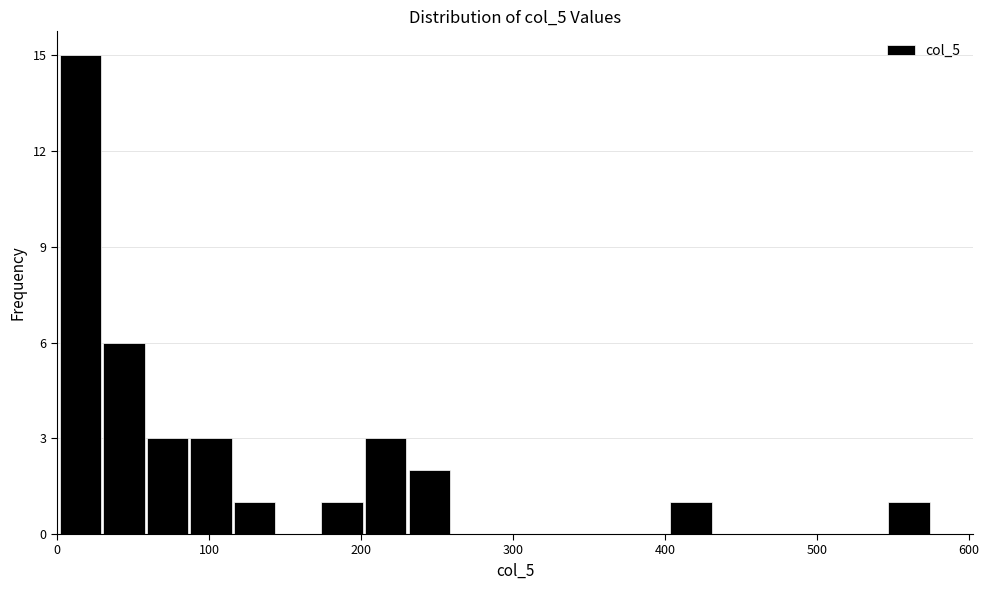

Around what value on the x-axis is the tallest bar? Give the approximate position of its centre, as read against the axis.

20